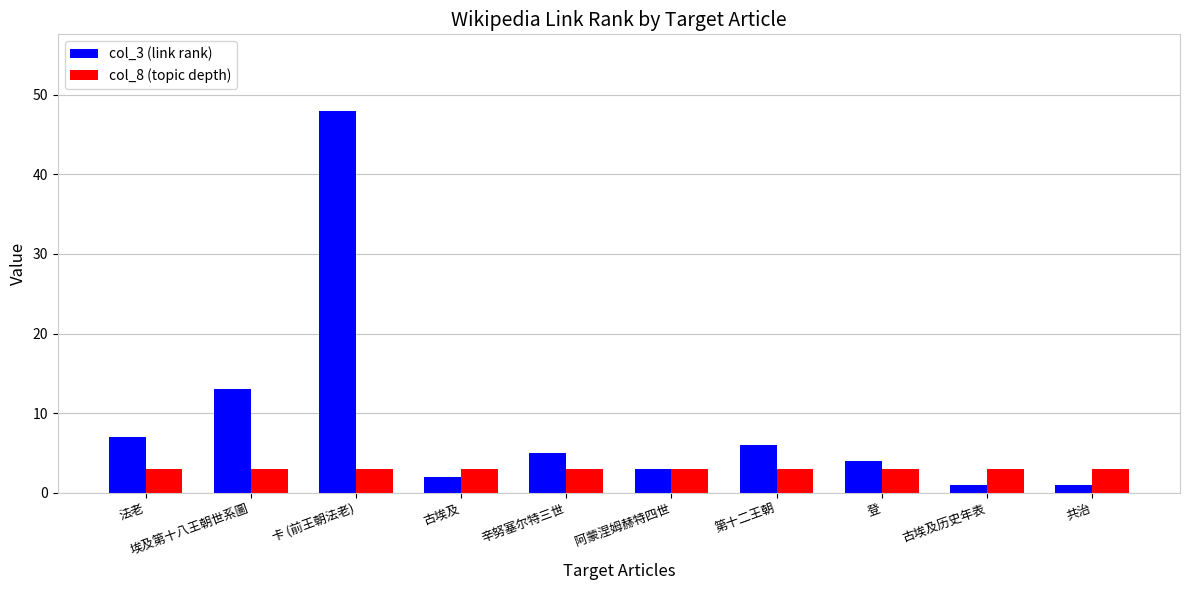

What is the label of the 8th bar from the right?

卡 (前王朝法老)